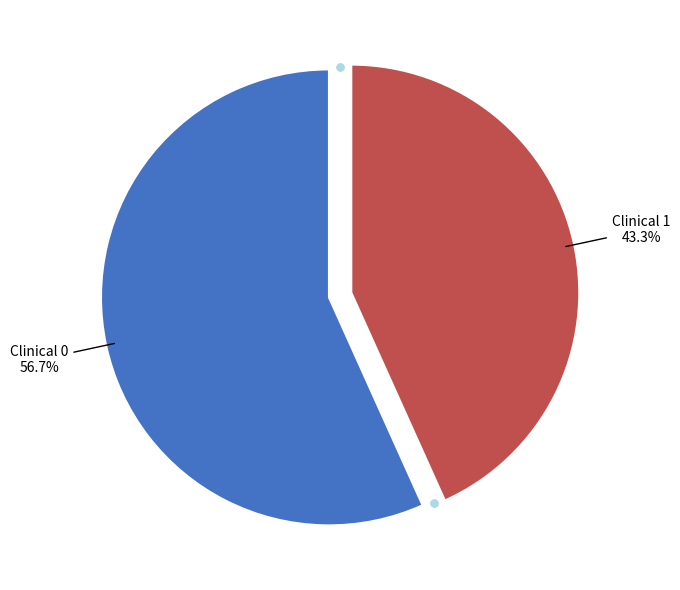

Count the number of slices in the pie.

2